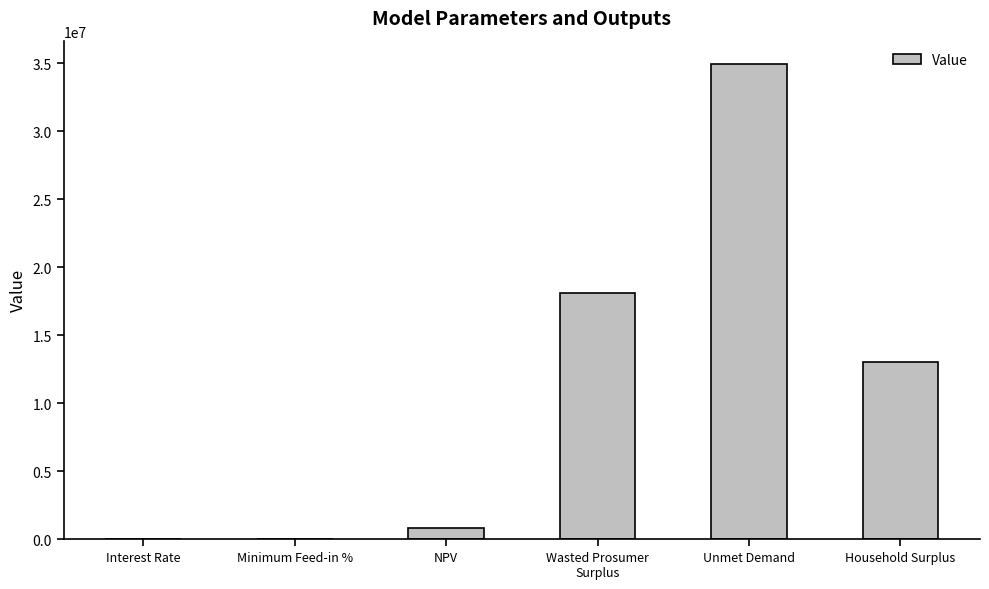

What is the average value?

11154536.3